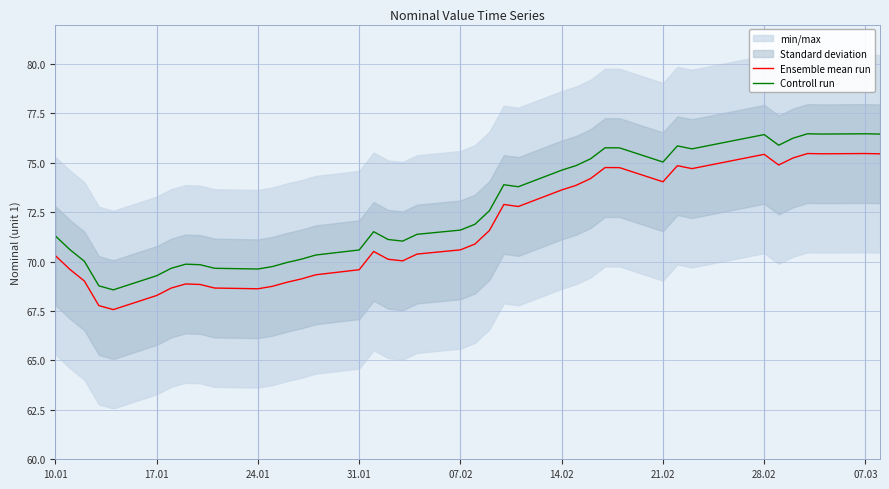

Where does the Ensemble mean run series first go above 70?

10.01